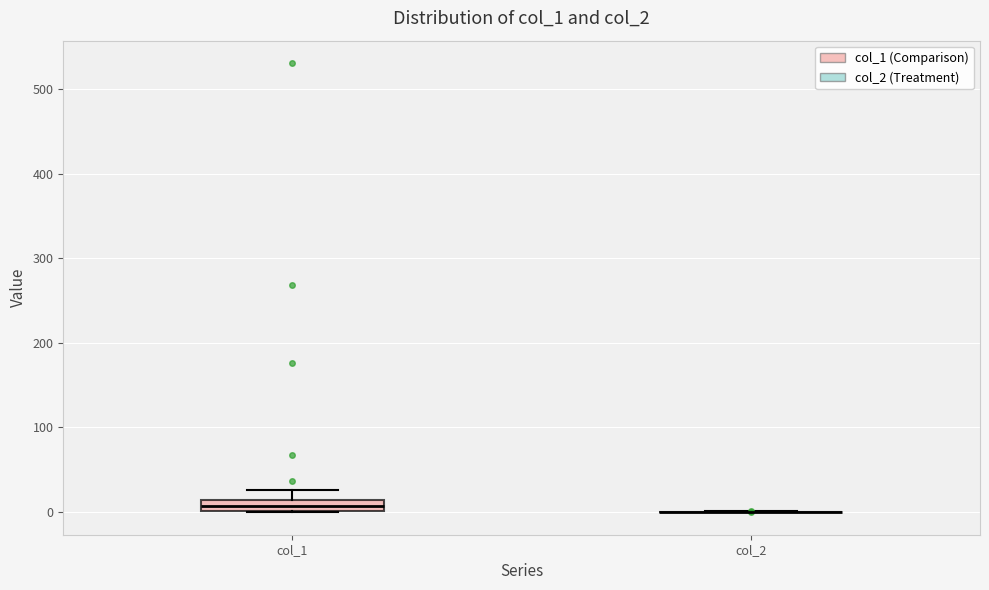

Where does the upper whisker of the box for col_1 end on the y-axis? The values are not printed on the chart, so give them approximately, as read against the axis.

30